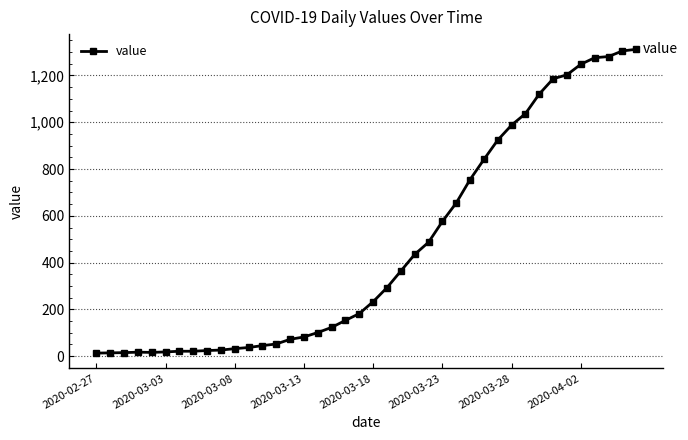

What is the greatest value displayed?

1312